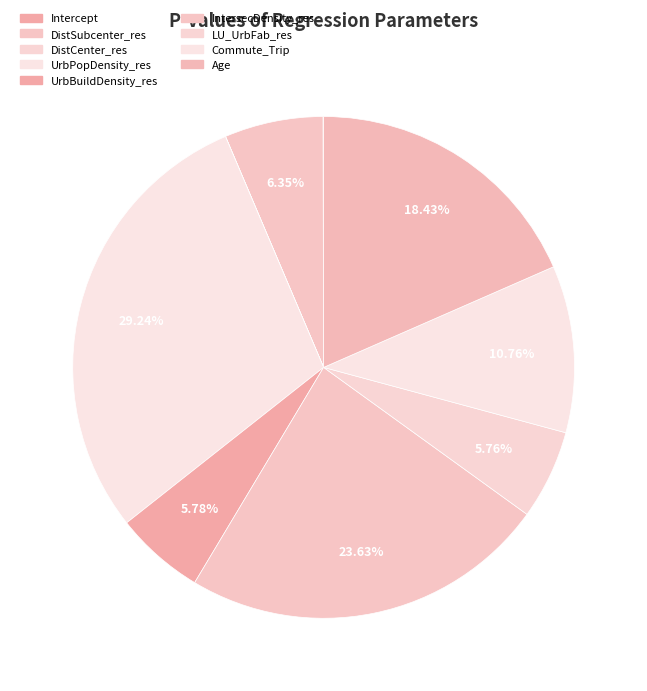

Combined, do Commute_Trip and UrbBuildDensity_res account for over 50%?

No